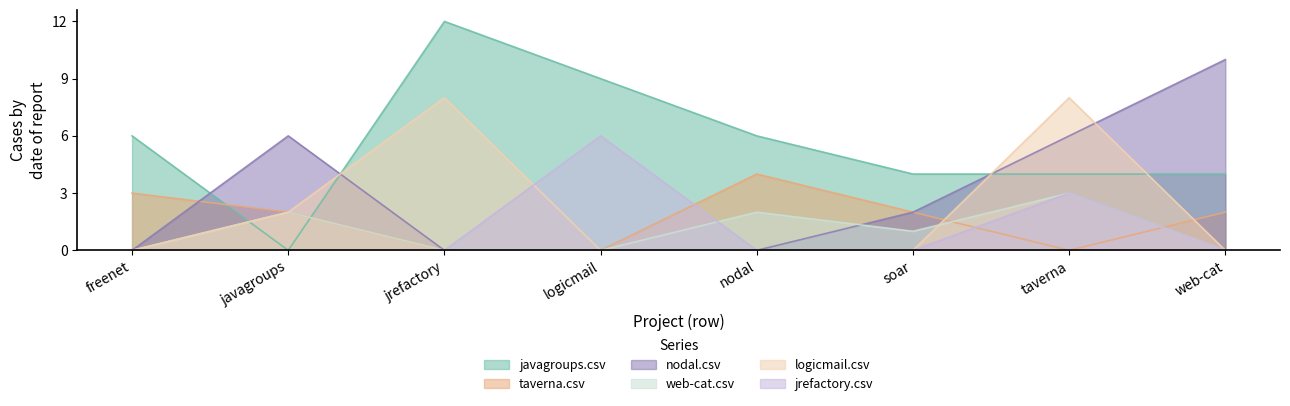

Which series has the widest spread of values?

javagroups.csv